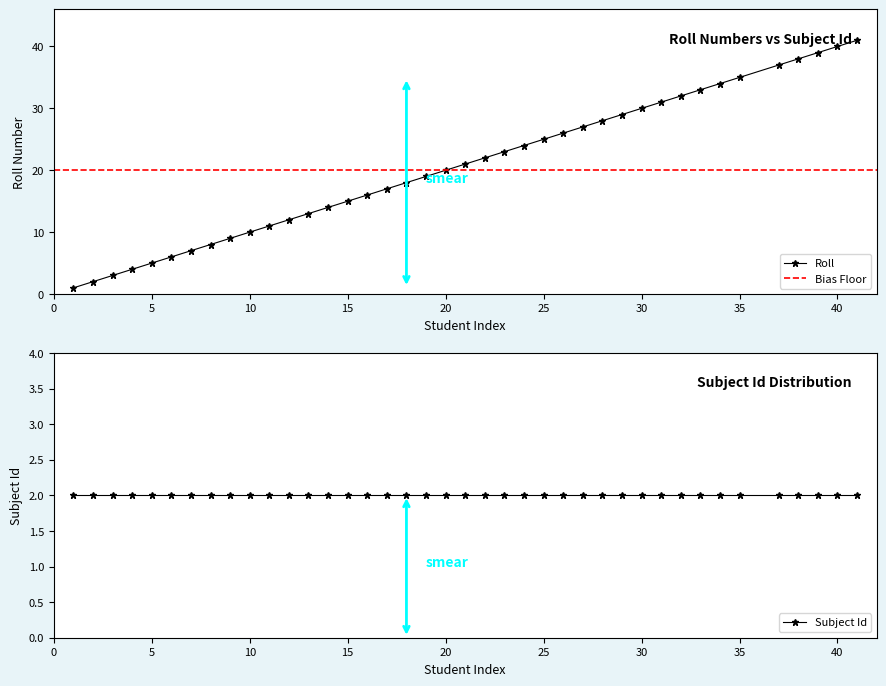

What is the value of the 28th point from the left?

28